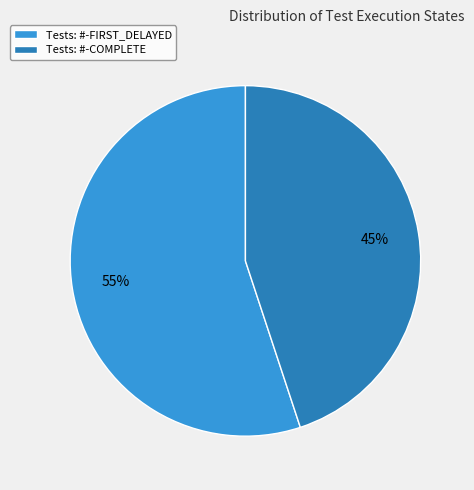

Is the sum of Tests: #-FIRST_DELAYED and Tests: #-COMPLETE greater than half?

Yes